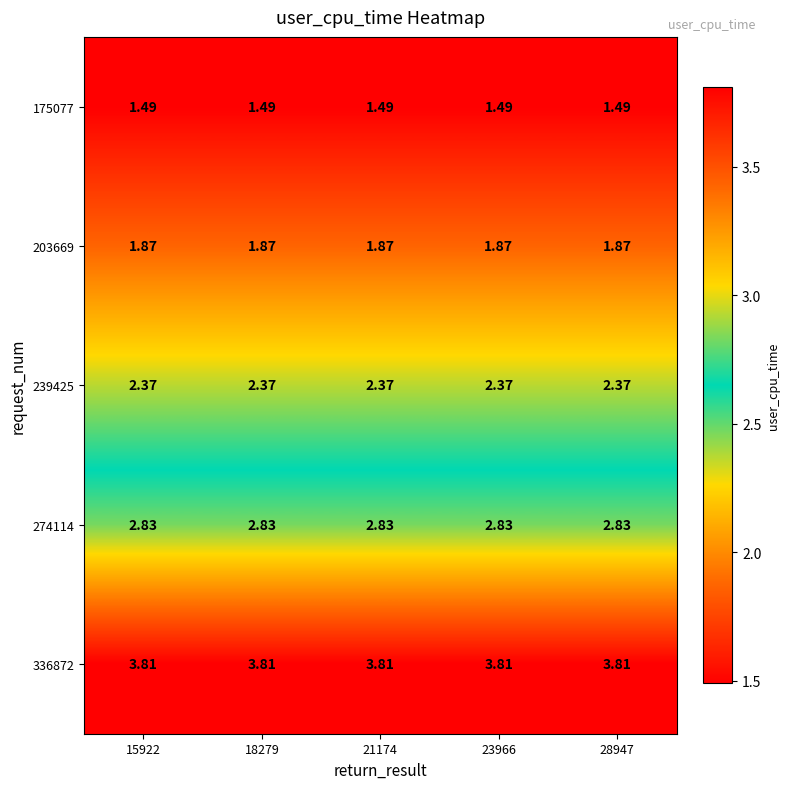

Is the value of 274114 at 15922 greater than the value of 239425 at 15922?

Yes